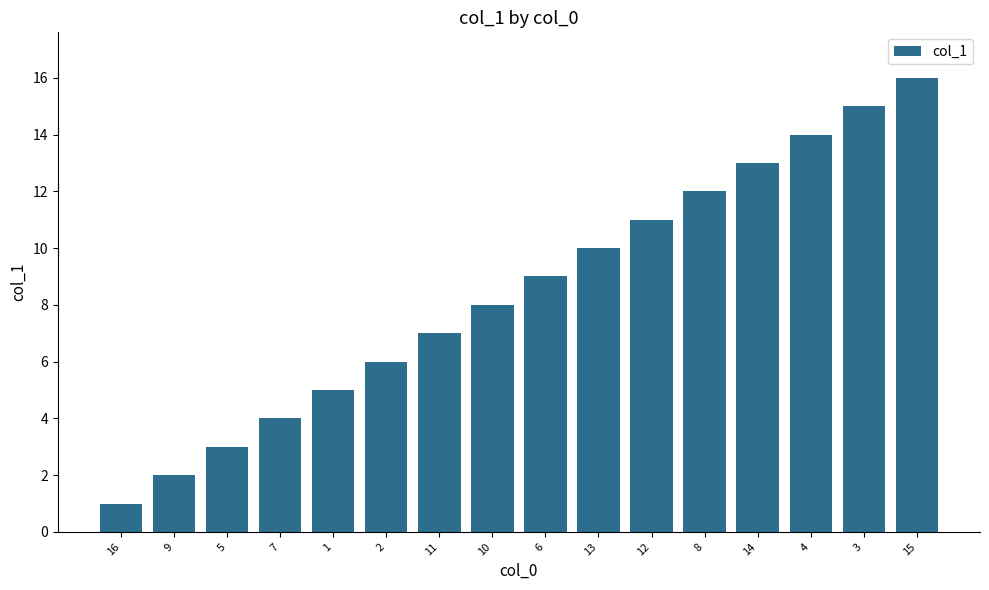

What is the ratio of the value at 14 to the value at 2?

2.2